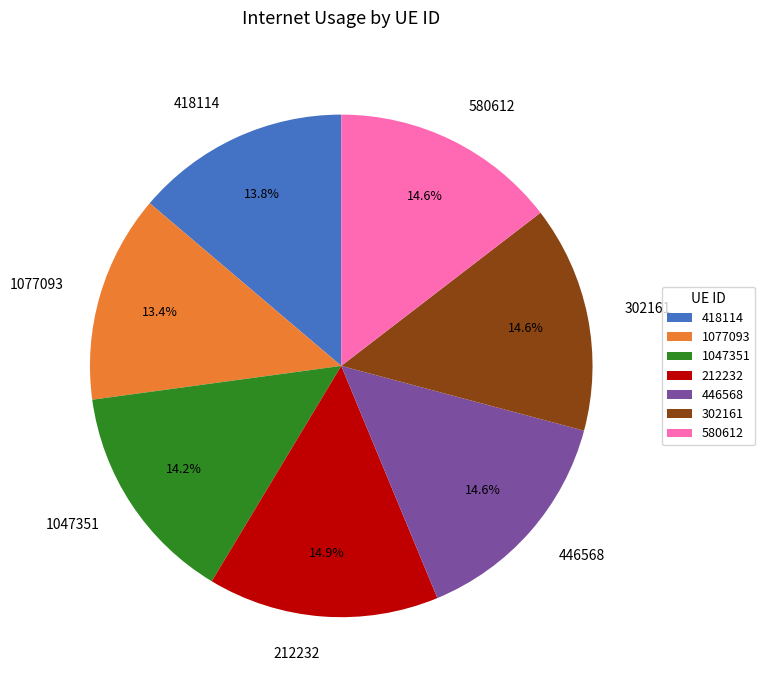

Is there any slice that represents more than half of the pie?

No